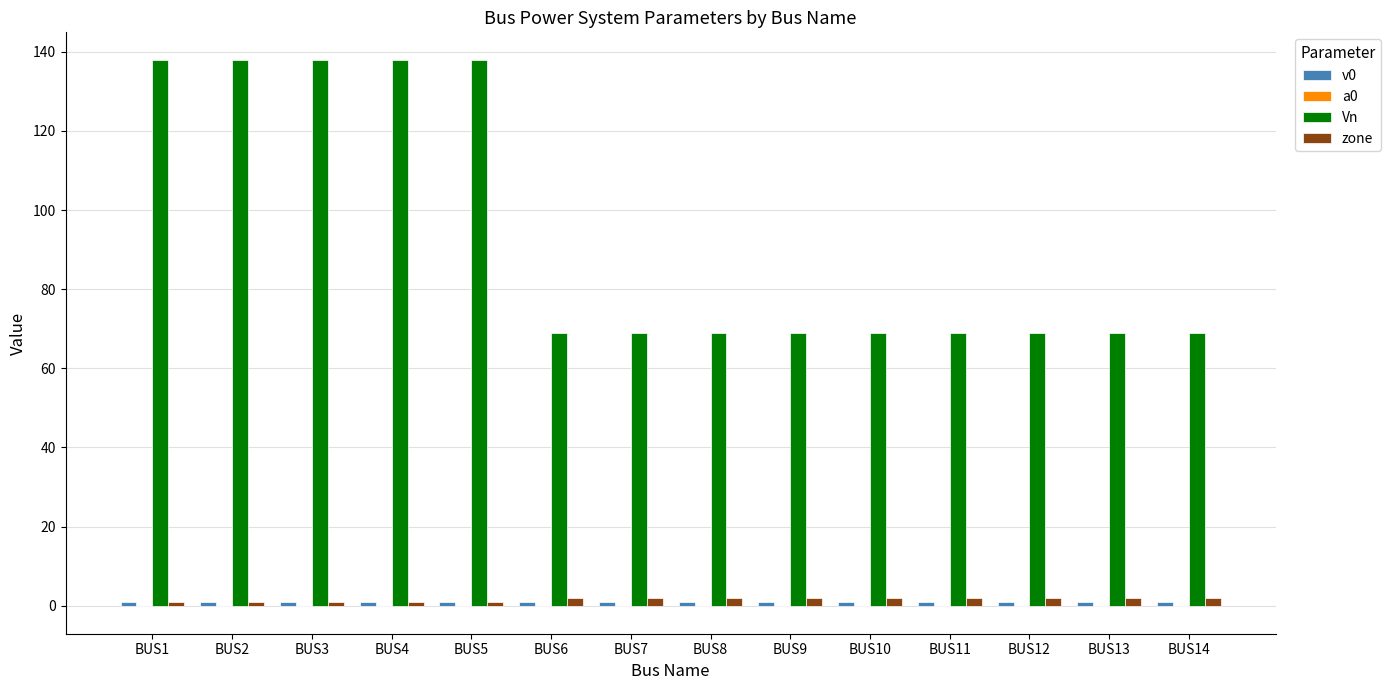

What is the sum of all Vn values?

1311.0